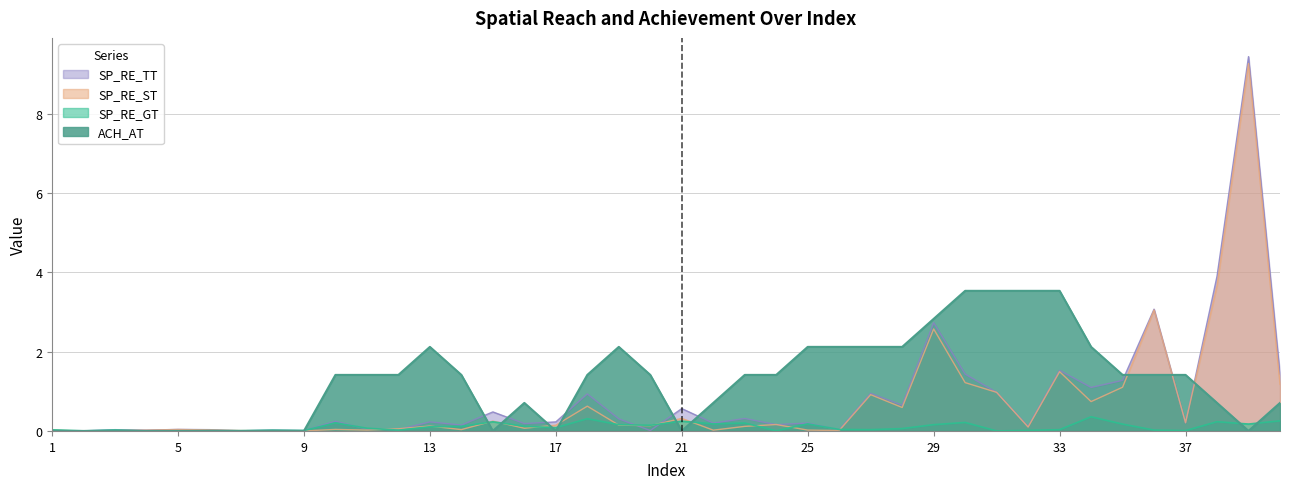

Is it true that SP_RE_GT equals 0.0 at 14?

False